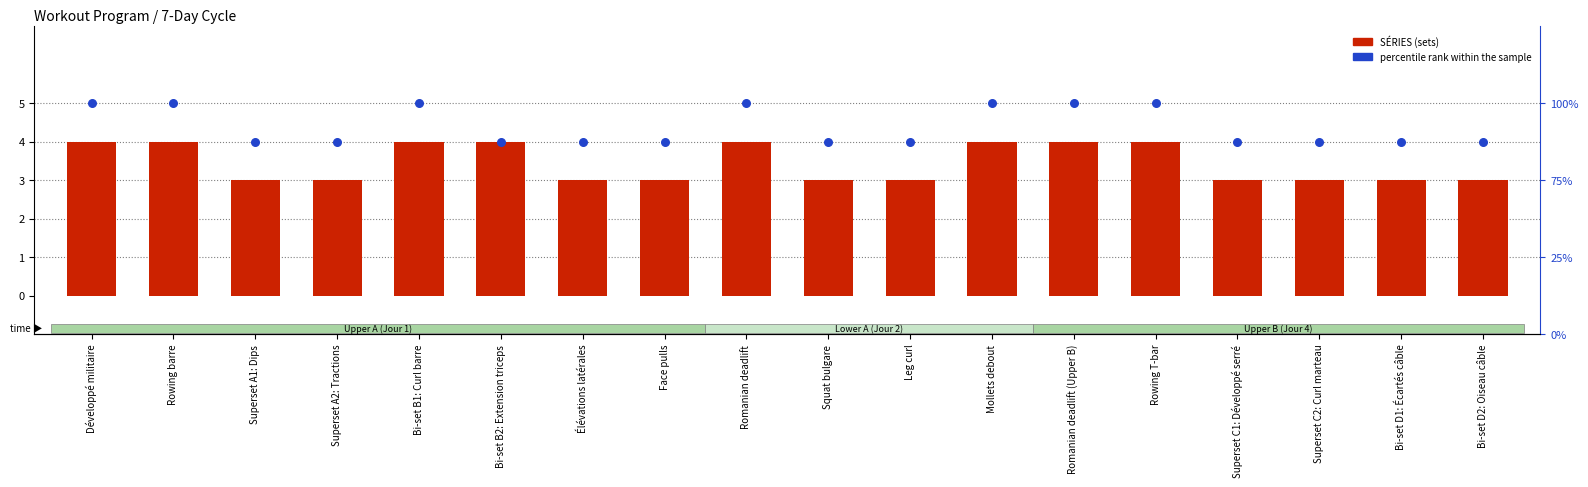

What are all the series names shown in the legend?

SÉRIES, percentile rank within the sample